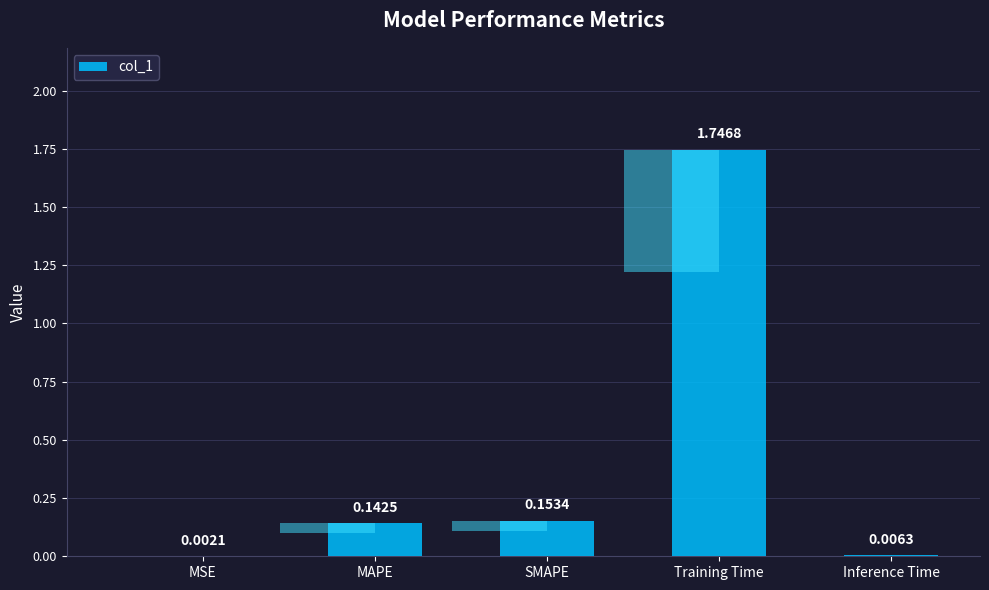

How many bars are there in total?

5